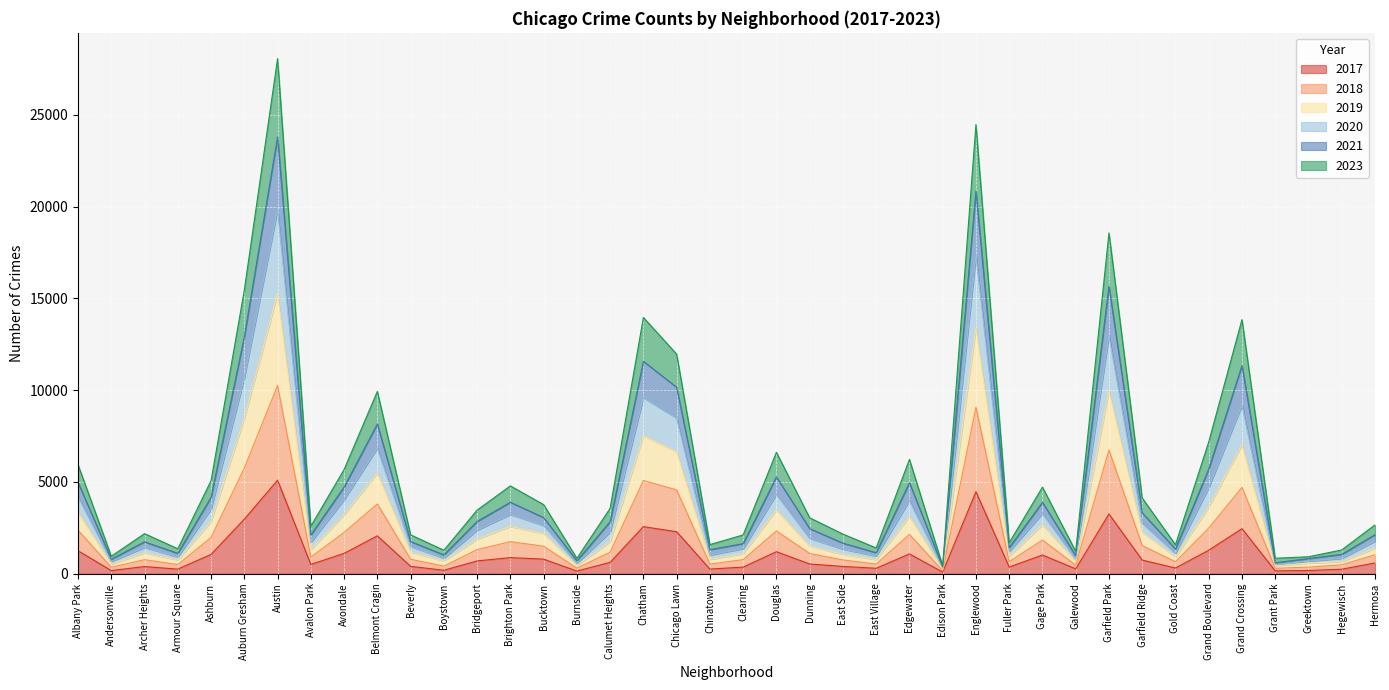

True or false: 2023 has a value of 20727 at Garfield Park.

False